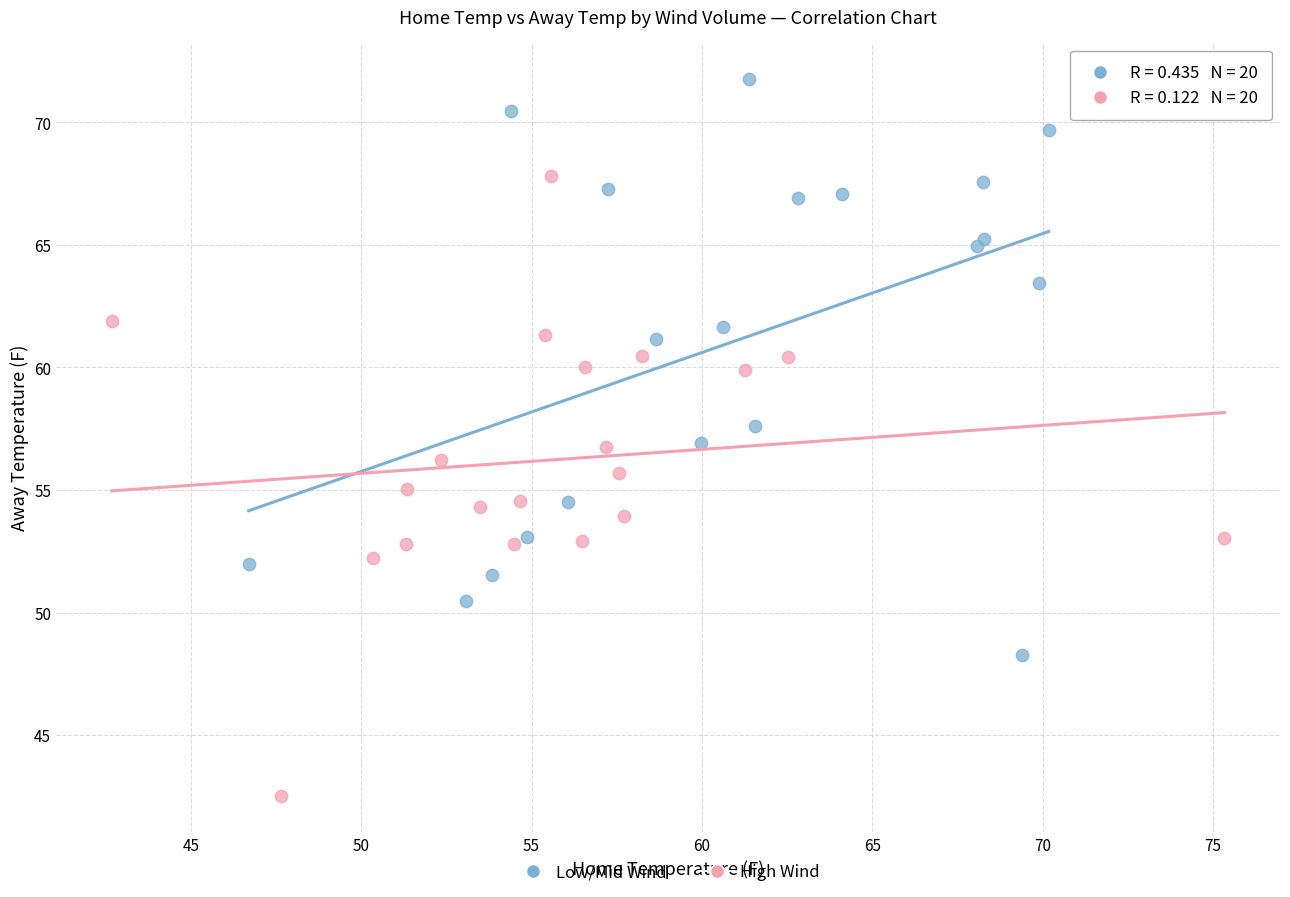

Which series contains the lowest Y value?

High Wind